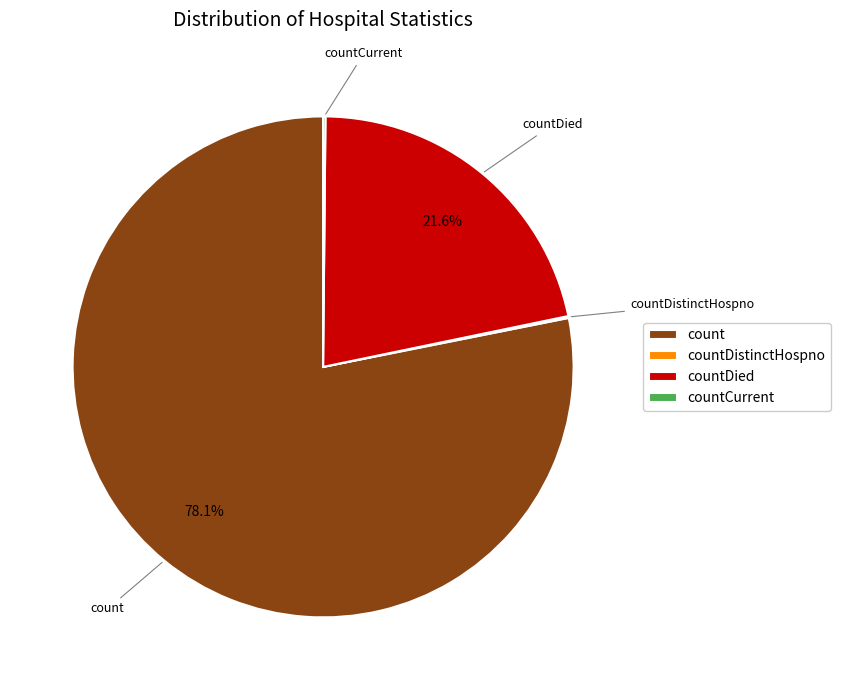

Which category has the biggest portion of the pie?

count